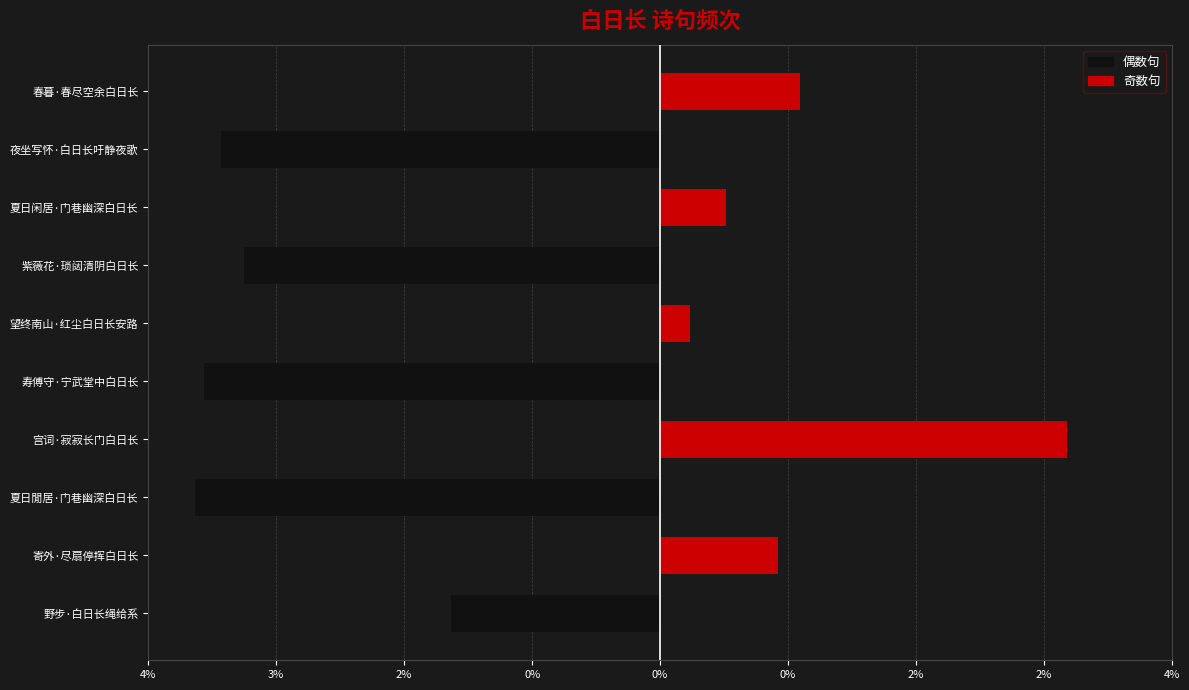

True or false: 奇数句 has a value of 169754 at 夏日閒居·门巷幽深白日长.

False